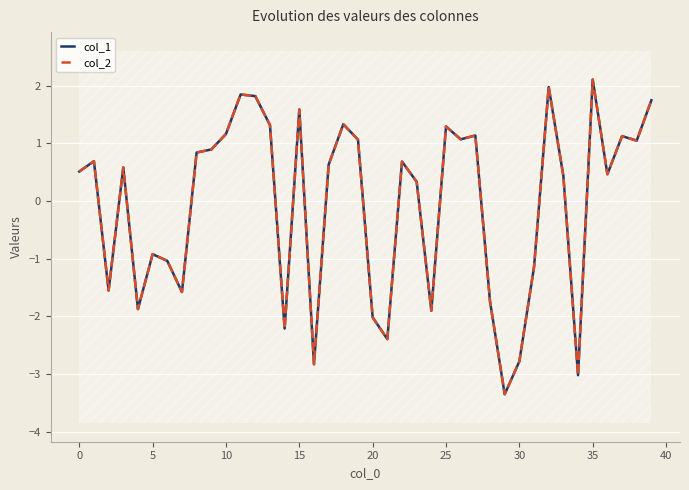

At how many categories does at least one series exceed 0?

25